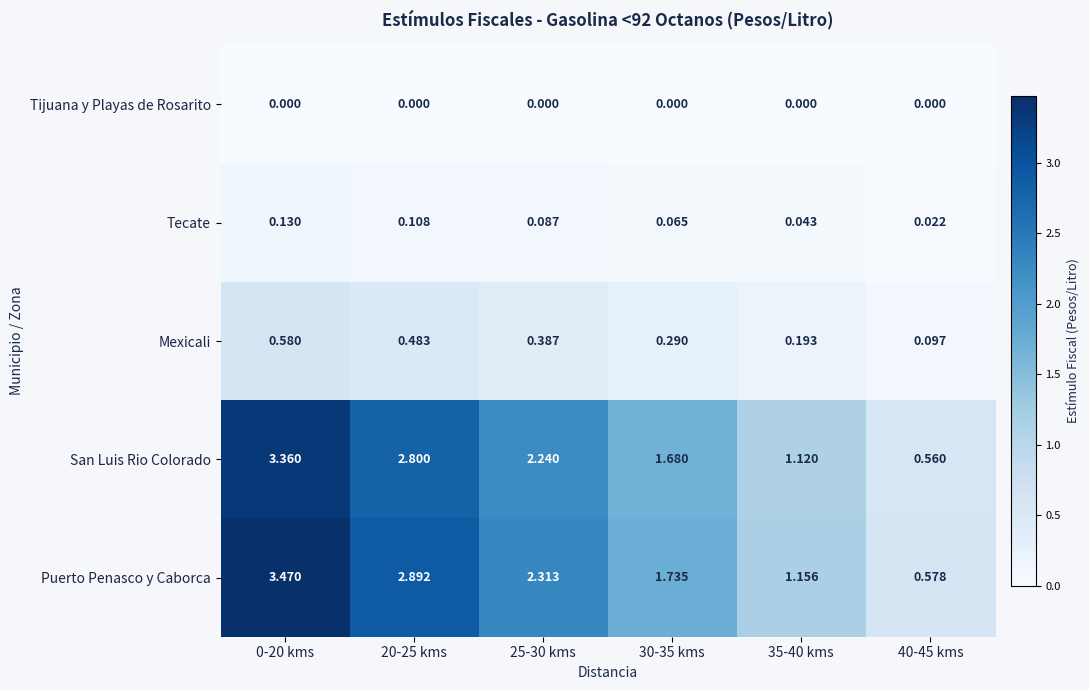

Which series has the widest spread of values?

Puerto Penasco y Caborca